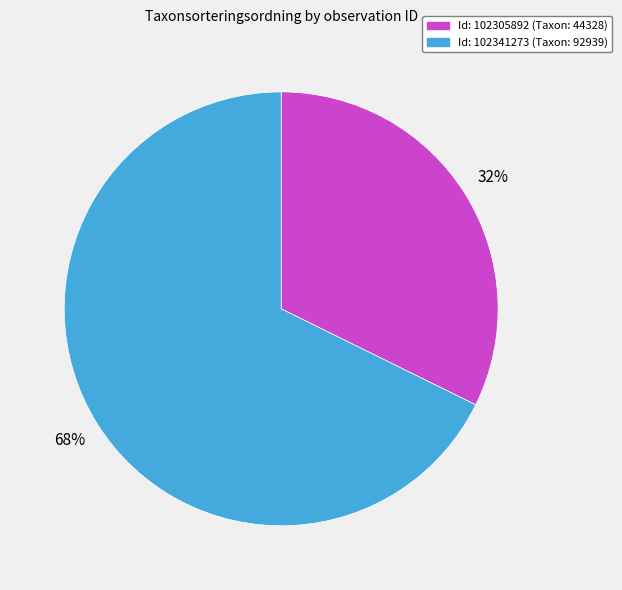

To the nearest percent, what is the average slice percentage?

50%